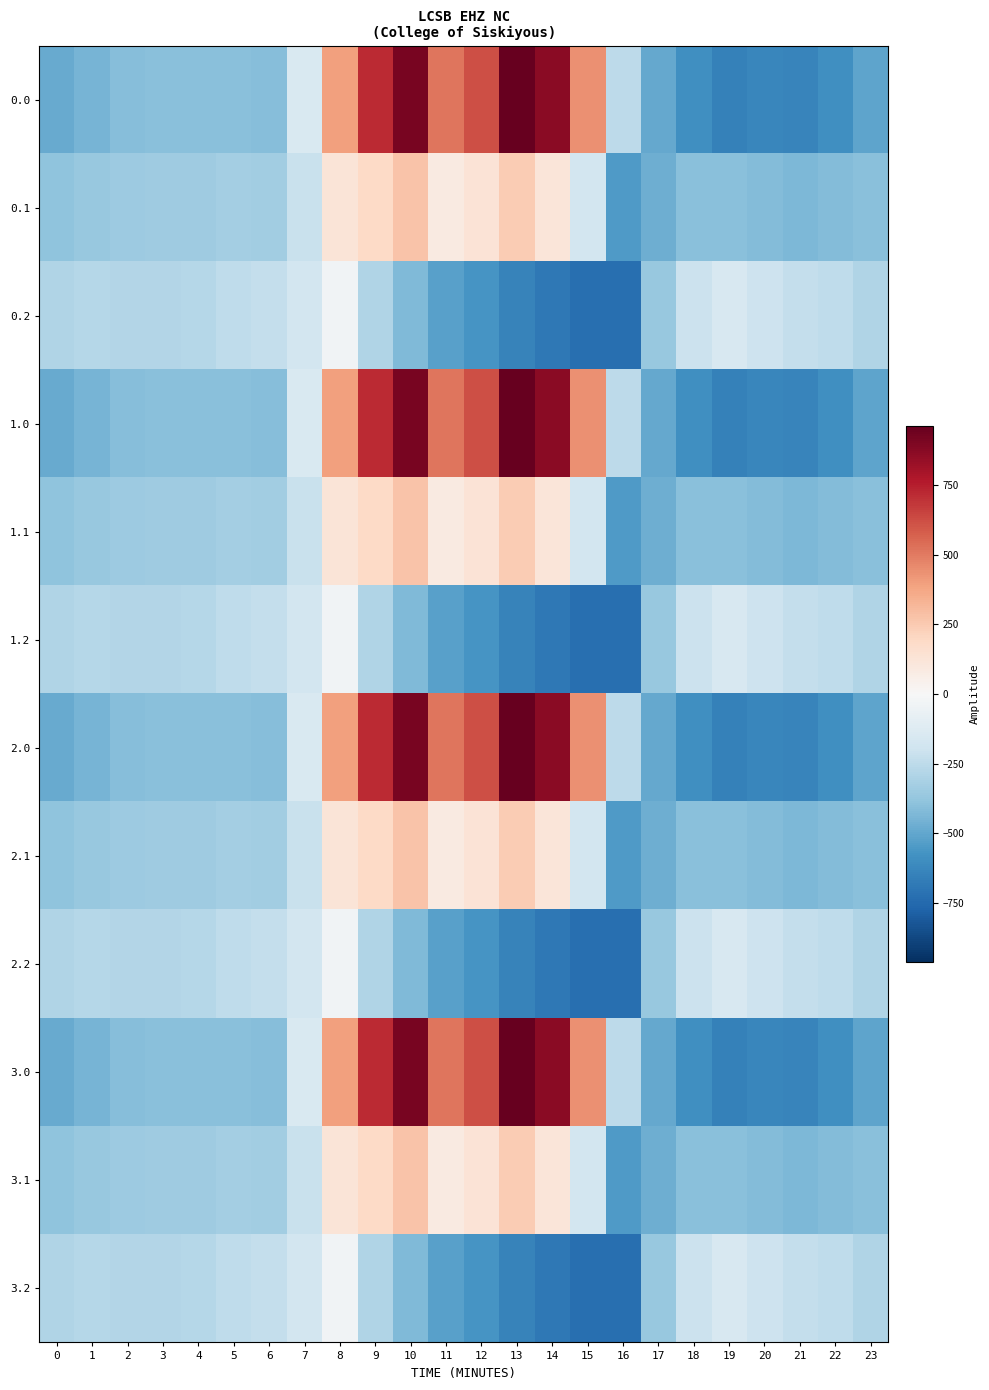

Reading left to right, what are all the values shown in this chart?

0.0: 0=-482.0	1=-449.5	2=-410.3	3=-404.4	4=-404.9	5=-403.8	6=-408.0	7=-150.1	8=395.3	9=716.9	10=916.2	11=516.0	12=619.4	13=962.7	14=870.3	15=443.0	16=-250.9	17=-494.8	18=-586.7	19=-649.2	20=-629.9	21=-638.4	22=-592.3	23=-511.3
0.1: 0=-384.6	1=-361.1	2=-347.9	3=-342.7	4=-339.6	5=-325.7	6=-332.2	7=-217.1	8=125.2	9=191.1	10=274.1	11=87.0	12=134.6	13=241.5	14=113.7	15=-173.1	16=-547.3	17=-466.6	18=-405.4	19=-400.2	20=-414.5	21=-432.4	22=-419.9	23=-399.4
0.2: 0=-287.1	1=-272.7	2=-285.5	3=-281.0	4=-274.4	5=-245.0	6=-228.8	7=-176.6	8=-35.3	9=-288.5	10=-423.5	11=-520.6	12=-571.2	13=-640.4	14=-687.4	15=-725.8	16=-726.6	17=-362.4	18=-210.0	19=-151.0	20=-199.2	21=-226.4	22=-247.4	23=-287.5
1.0: 0=-482.0	1=-449.5	2=-410.3	3=-404.4	4=-404.9	5=-403.8	6=-408.0	7=-150.1	8=395.3	9=716.9	10=916.2	11=516.0	12=619.4	13=962.7	14=870.3	15=443.0	16=-250.9	17=-494.8	18=-586.7	19=-649.2	20=-629.9	21=-638.4	22=-592.3	23=-511.3
1.1: 0=-384.6	1=-361.1	2=-347.9	3=-342.7	4=-339.6	5=-325.7	6=-332.2	7=-217.1	8=125.2	9=191.1	10=274.1	11=87.0	12=134.6	13=241.5	14=113.7	15=-173.1	16=-547.3	17=-466.6	18=-405.4	19=-400.2	20=-414.5	21=-432.4	22=-419.9	23=-399.4
1.2: 0=-287.1	1=-272.7	2=-285.5	3=-281.0	4=-274.4	5=-245.0	6=-228.8	7=-176.6	8=-35.3	9=-288.5	10=-423.5	11=-520.6	12=-571.2	13=-640.4	14=-687.4	15=-725.8	16=-726.6	17=-362.4	18=-210.0	19=-151.0	20=-199.2	21=-226.4	22=-247.4	23=-287.5
2.0: 0=-482.0	1=-449.5	2=-410.3	3=-404.4	4=-404.9	5=-403.8	6=-408.0	7=-150.1	8=395.3	9=716.9	10=916.2	11=516.0	12=619.4	13=962.7	14=870.3	15=443.0	16=-250.9	17=-494.8	18=-586.7	19=-649.2	20=-629.9	21=-638.4	22=-592.3	23=-511.3
2.1: 0=-384.6	1=-361.1	2=-347.9	3=-342.7	4=-339.6	5=-325.7	6=-332.2	7=-217.1	8=125.2	9=191.1	10=274.1	11=87.0	12=134.6	13=241.5	14=113.7	15=-173.1	16=-547.3	17=-466.6	18=-405.4	19=-400.2	20=-414.5	21=-432.4	22=-419.9	23=-399.4
2.2: 0=-287.1	1=-272.7	2=-285.5	3=-281.0	4=-274.4	5=-245.0	6=-228.8	7=-176.6	8=-35.3	9=-288.5	10=-423.5	11=-520.6	12=-571.2	13=-640.4	14=-687.4	15=-725.8	16=-726.6	17=-362.4	18=-210.0	19=-151.0	20=-199.2	21=-226.4	22=-247.4	23=-287.5
3.0: 0=-482.0	1=-449.5	2=-410.3	3=-404.4	4=-404.9	5=-403.8	6=-408.0	7=-150.1	8=395.3	9=716.9	10=916.2	11=516.0	12=619.4	13=962.7	14=870.3	15=443.0	16=-250.9	17=-494.8	18=-586.7	19=-649.2	20=-629.9	21=-638.4	22=-592.3	23=-511.3
3.1: 0=-384.6	1=-361.1	2=-347.9	3=-342.7	4=-339.6	5=-325.7	6=-332.2	7=-217.1	8=125.2	9=191.1	10=274.1	11=87.0	12=134.6	13=241.5	14=113.7	15=-173.1	16=-547.3	17=-466.6	18=-405.4	19=-400.2	20=-414.5	21=-432.4	22=-419.9	23=-399.4
3.2: 0=-287.1	1=-272.7	2=-285.5	3=-281.0	4=-274.4	5=-245.0	6=-228.8	7=-176.6	8=-35.3	9=-288.5	10=-423.5	11=-520.6	12=-571.2	13=-640.4	14=-687.4	15=-725.8	16=-726.6	17=-362.4	18=-210.0	19=-151.0	20=-199.2	21=-226.4	22=-247.4	23=-287.5